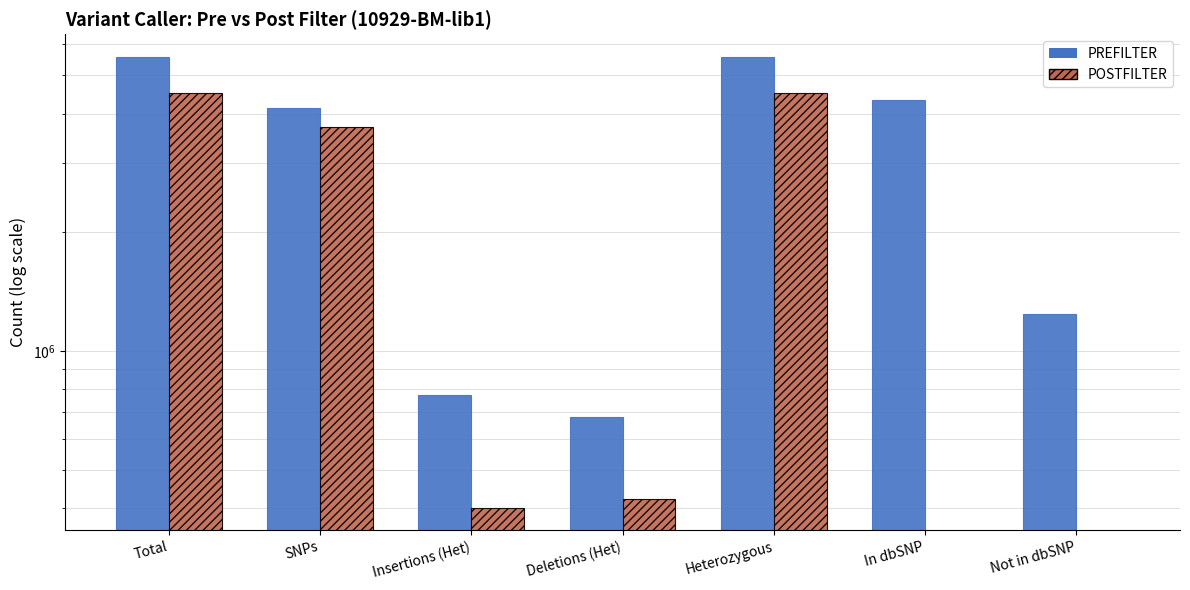

Which series changed the most between Heterozygous and In dbSNP?

POSTFILTER